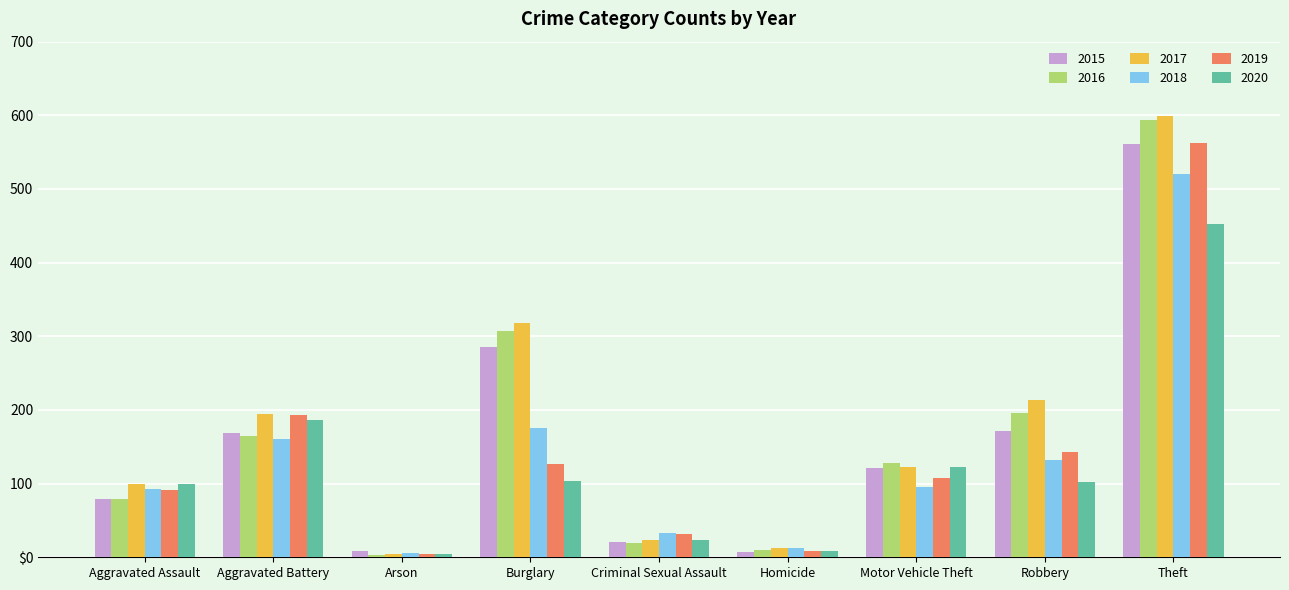

What is the highest value of the 2020 series?

452